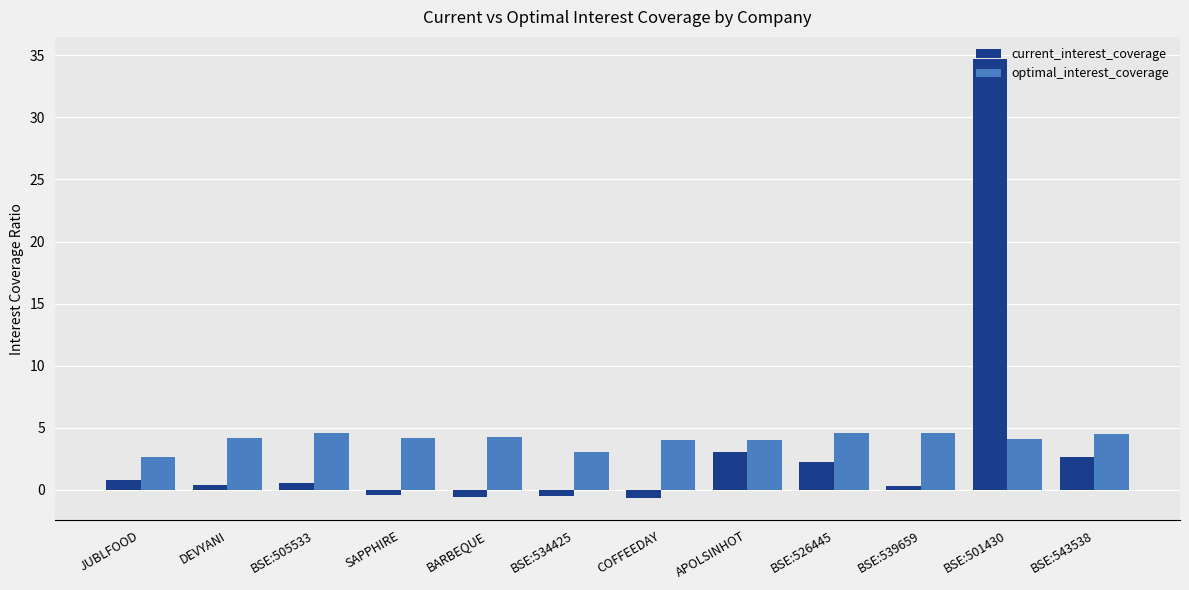

At which category is the sum across all series the highest?

BSE:501430